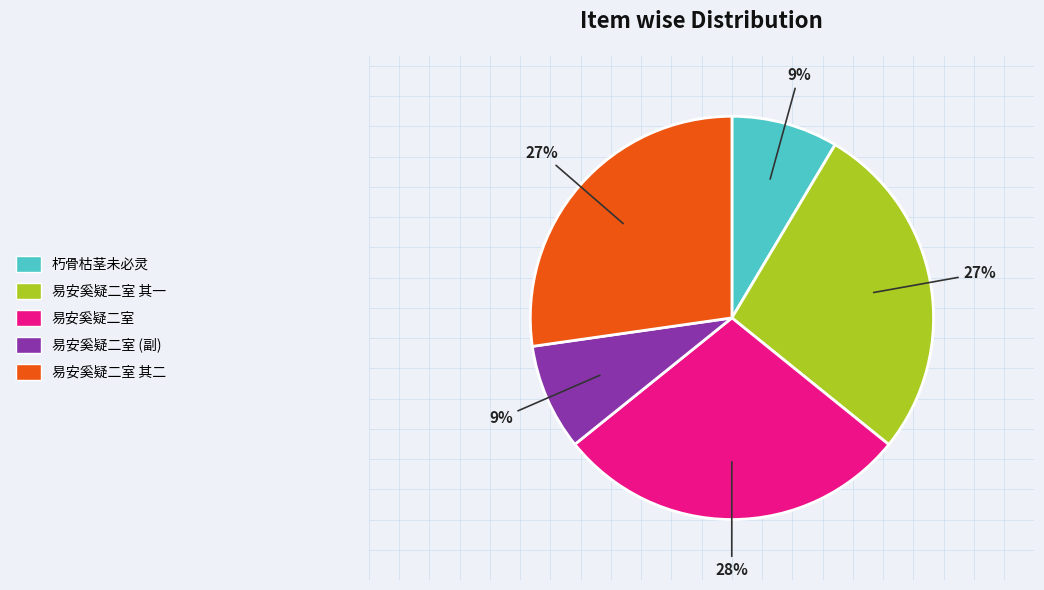

Does any single category account for the majority?

No